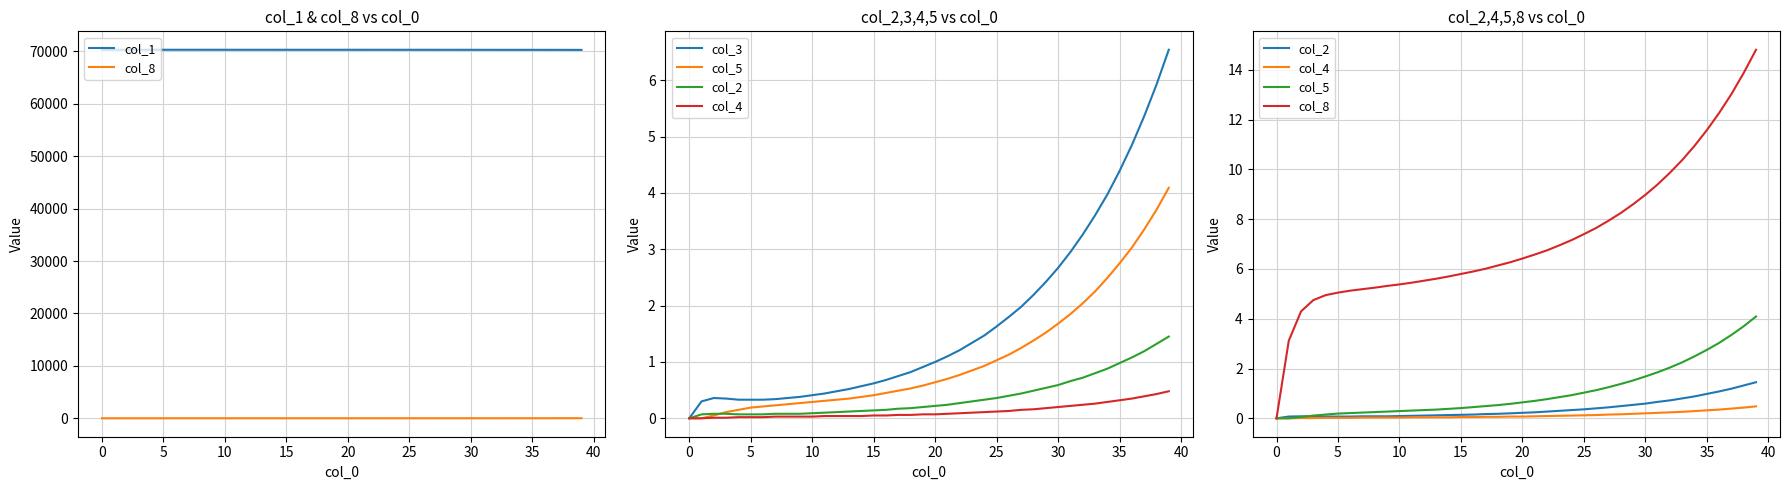

What is the approximate value of col_1 at 35?

70307.8